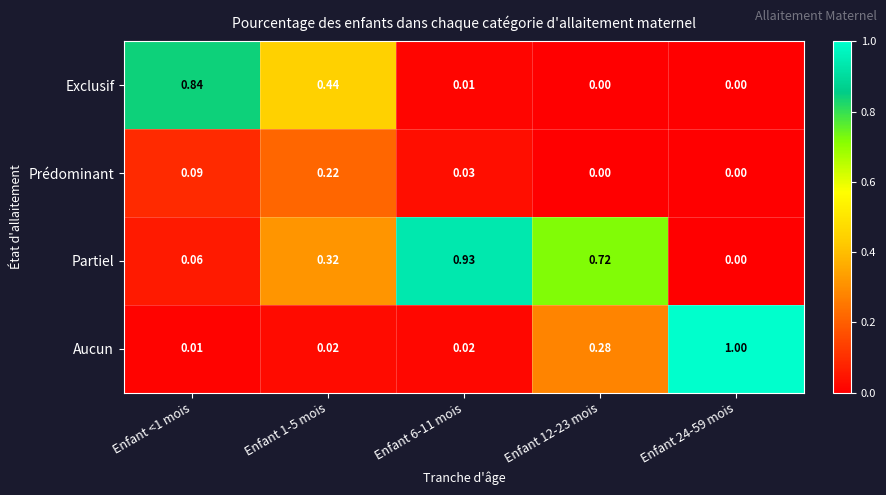

Which series has the largest total across all categories?

Partiel